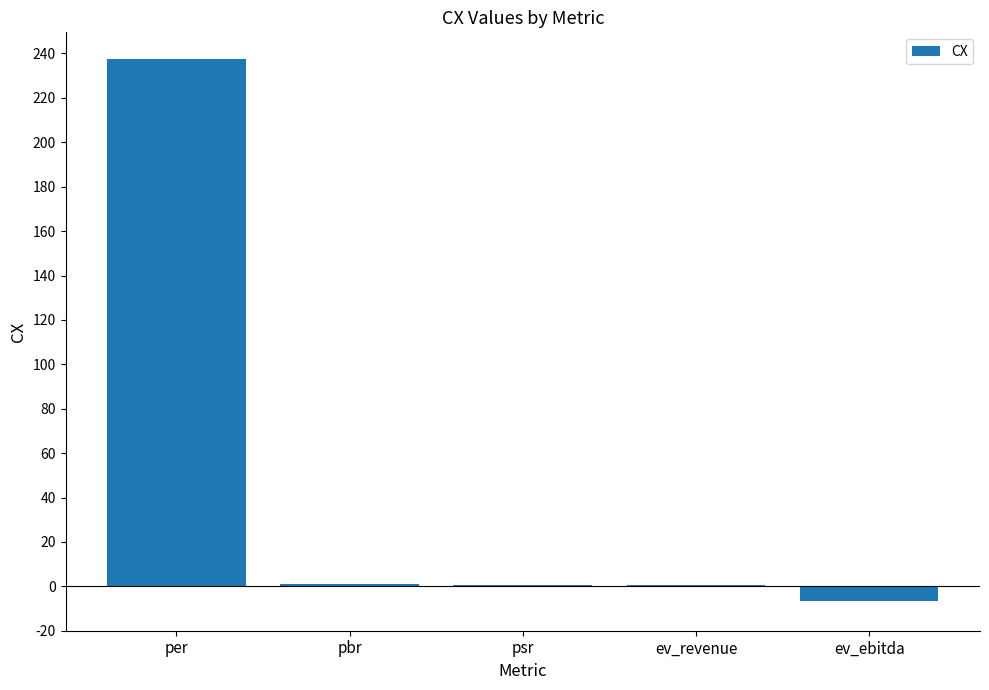

How many categories are shown in the chart?

5